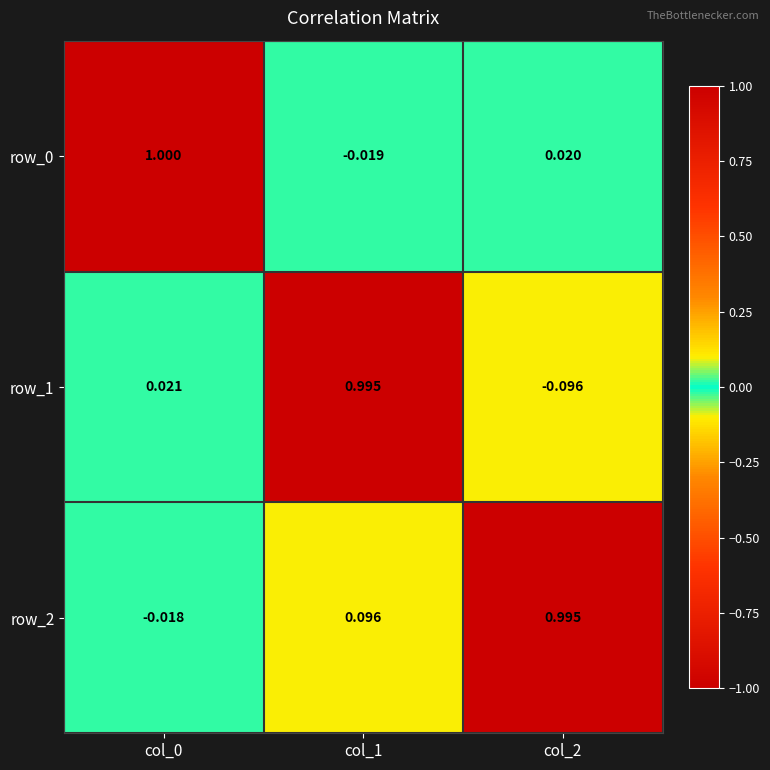

How many data points in row_1 are above 0?

2